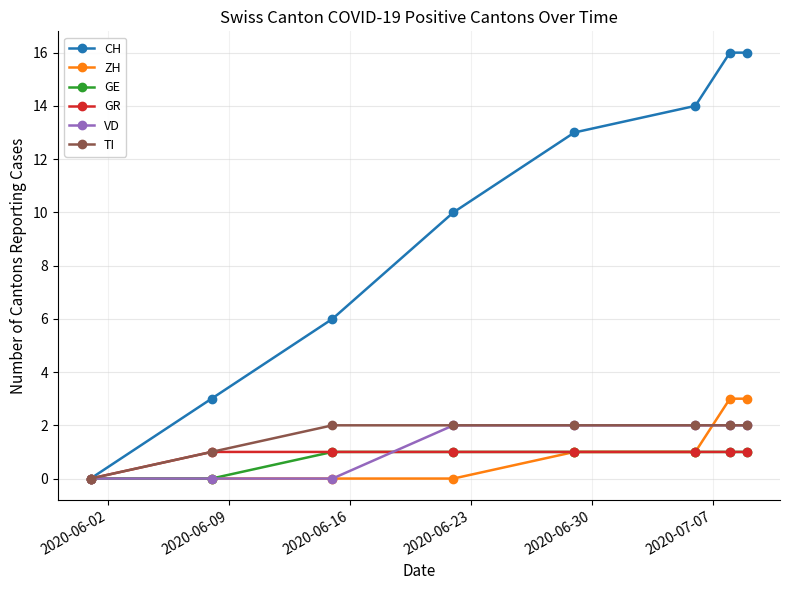

What is the value of the GE point at the 4th from the left?

1